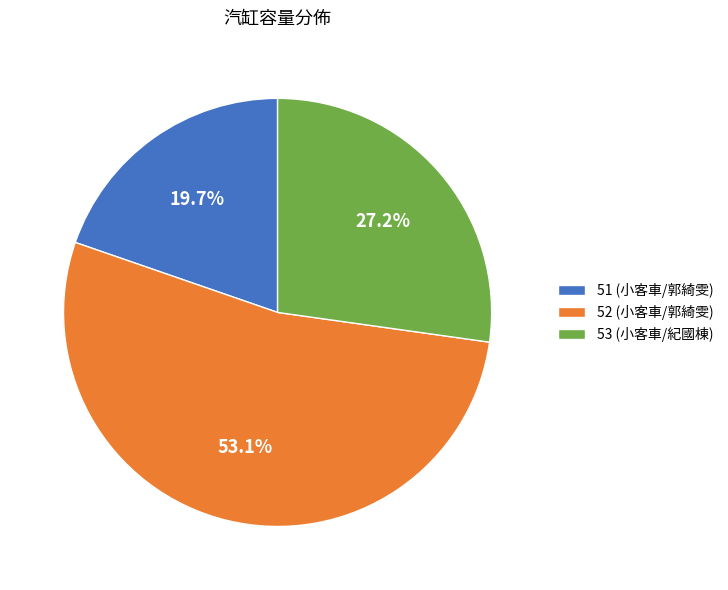

Between 51 (小客車/郭綺雯) and 52 (小客車/郭綺雯), which is larger?

52 (小客車/郭綺雯)